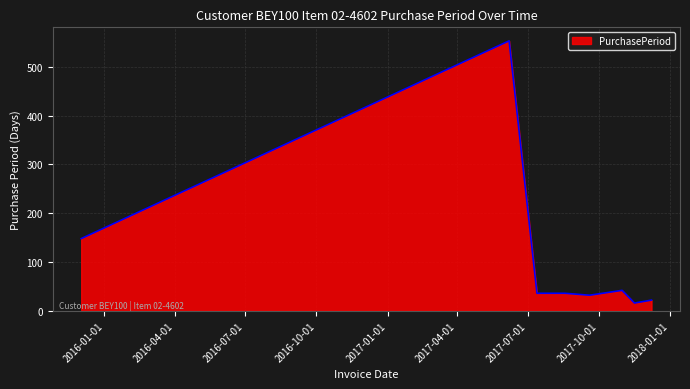

What is the greatest value displayed?

553